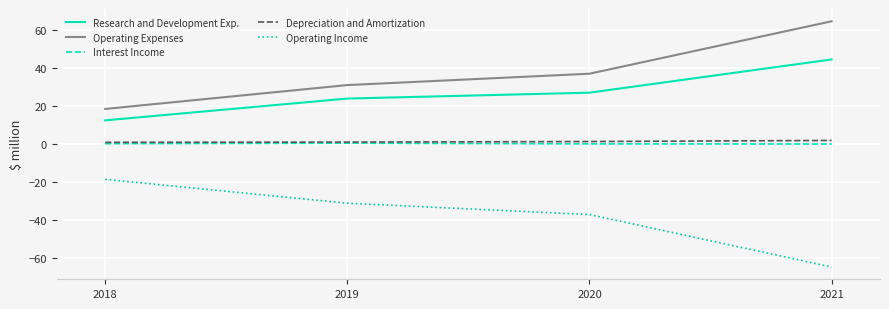

What is the difference between the Research and Development Exp. values at 2021 and 2018?

32.1